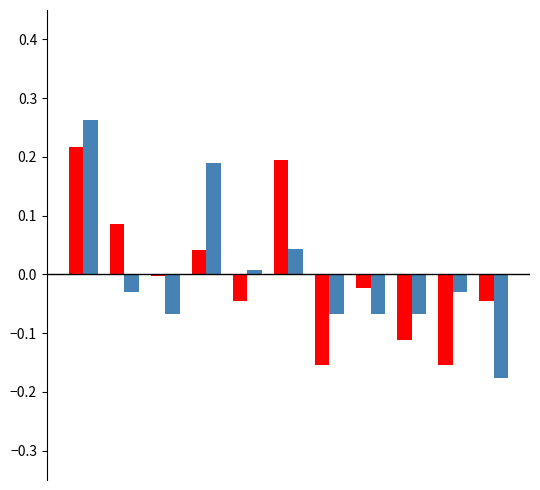

Count the number of data series in this chart.

2